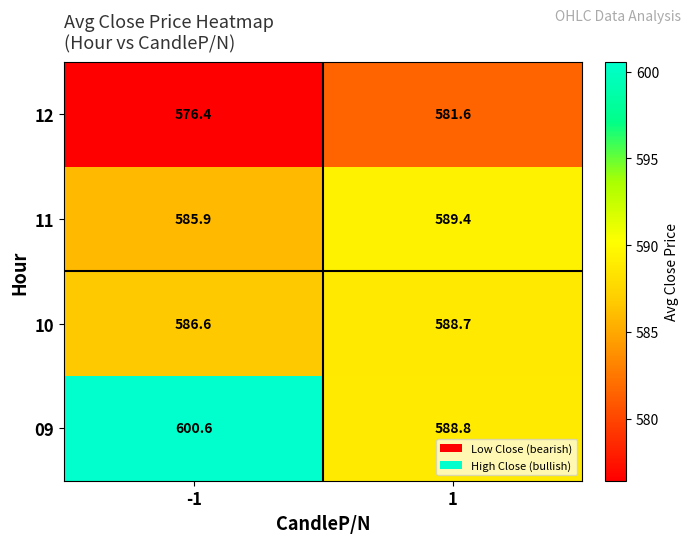

Reading right to left, list all the values displayed in this chart.

12: 1=581.6	-1=576.4
11: 1=589.4	-1=585.9
10: 1=588.7	-1=586.6
09: 1=588.8	-1=600.6